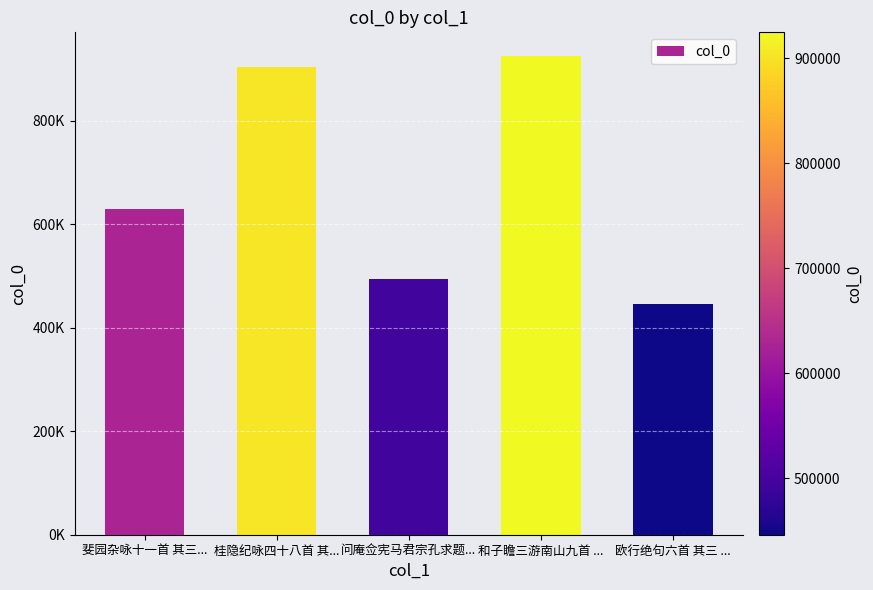

At which category does the chart reach its minimum across all series?

欧行绝句六首 其三 ...